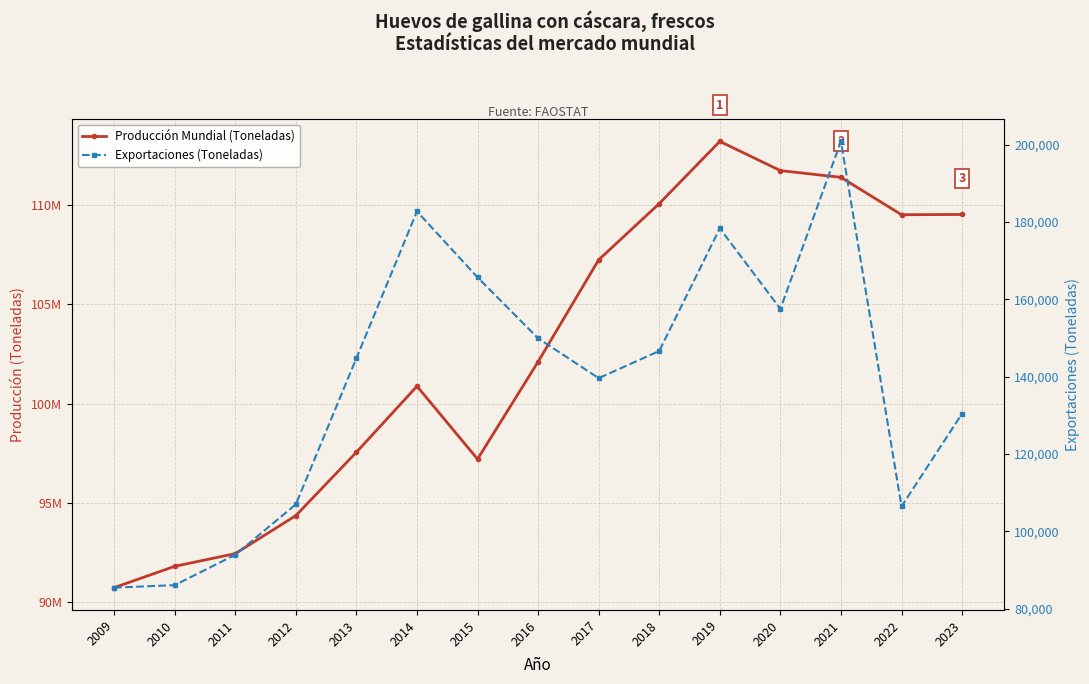

Reading right to left, transcribe all the data shown in this chart.

Producción Mundial (Toneladas): 2023=109526000.0	2022=109514100.0	2021=111395300.0	2020=111734400.0	2019=113206100.0	2018=110073700.0	2017=107241600.0	2016=102111500.0	2015=97208200.0	2014=100879000.0	2013=97555000.0	2012=94364000.0	2011=92450000.0	2010=91811000.0	2009=90737000.0
Exportaciones (Toneladas): 2023=130461.9	2022=106461.1	2021=200856.8	2020=157546.7	2019=178357.1	2018=146654.6	2017=139629.6	2016=149934.8	2015=165694.4	2014=182750.4	2013=144795.0	2012=106999.0	2011=93962.0	2010=86103.0	2009=85458.0